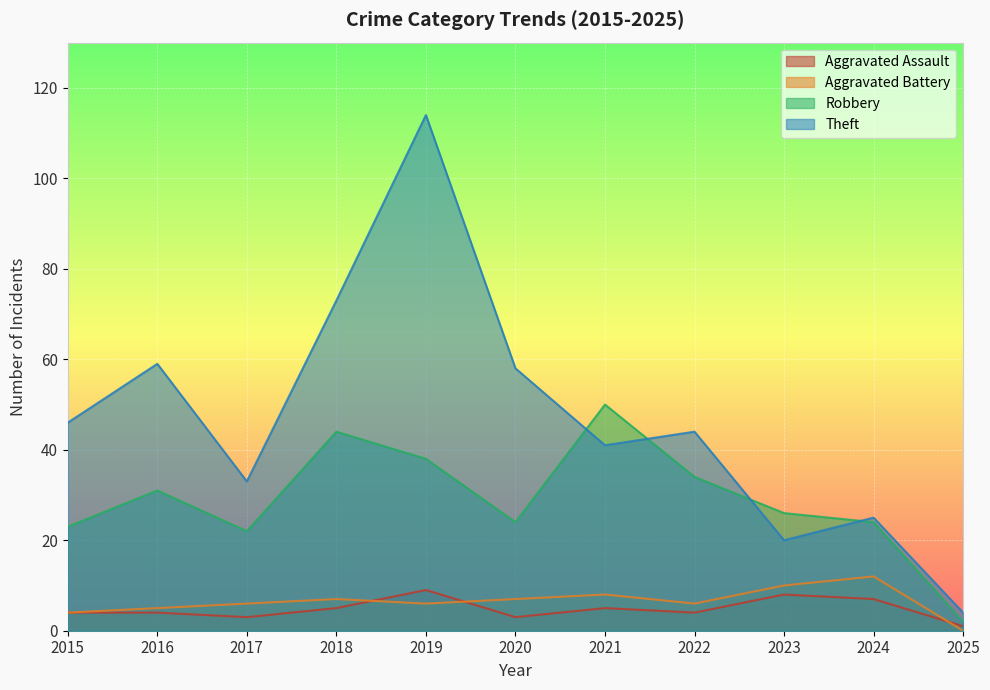

What is the difference between the highest and lowest values at 2022?

40